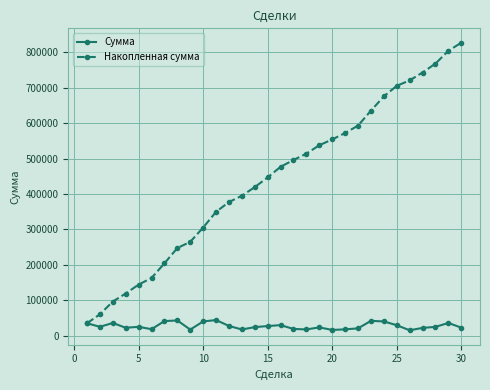

What is the greatest value displayed?

826950